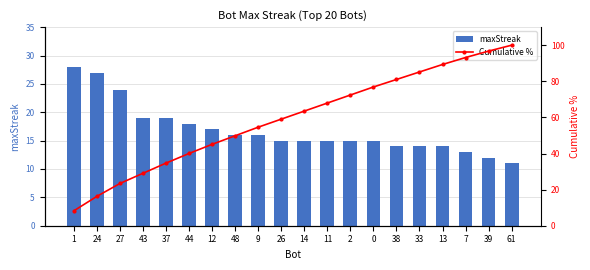

True or false: Cumulative % has a value of 76.9 at 0.

True